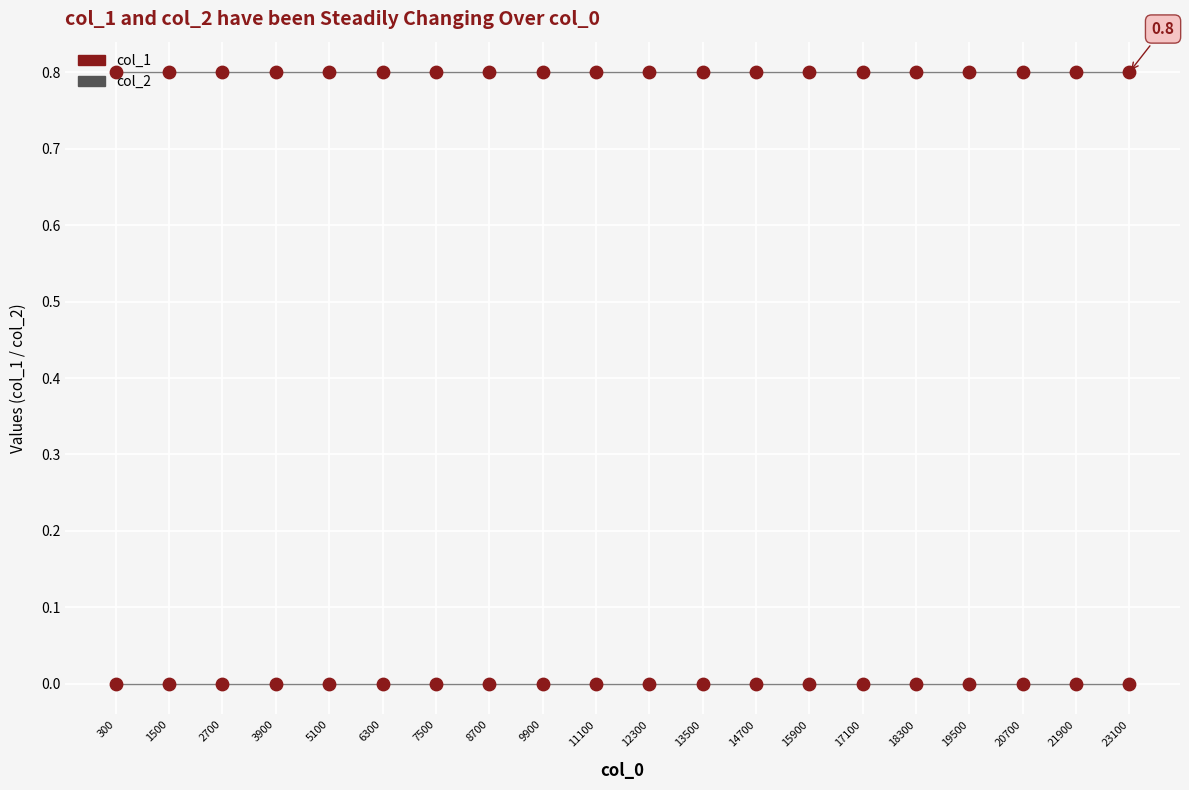

Does the chart have visible grid lines?

Yes